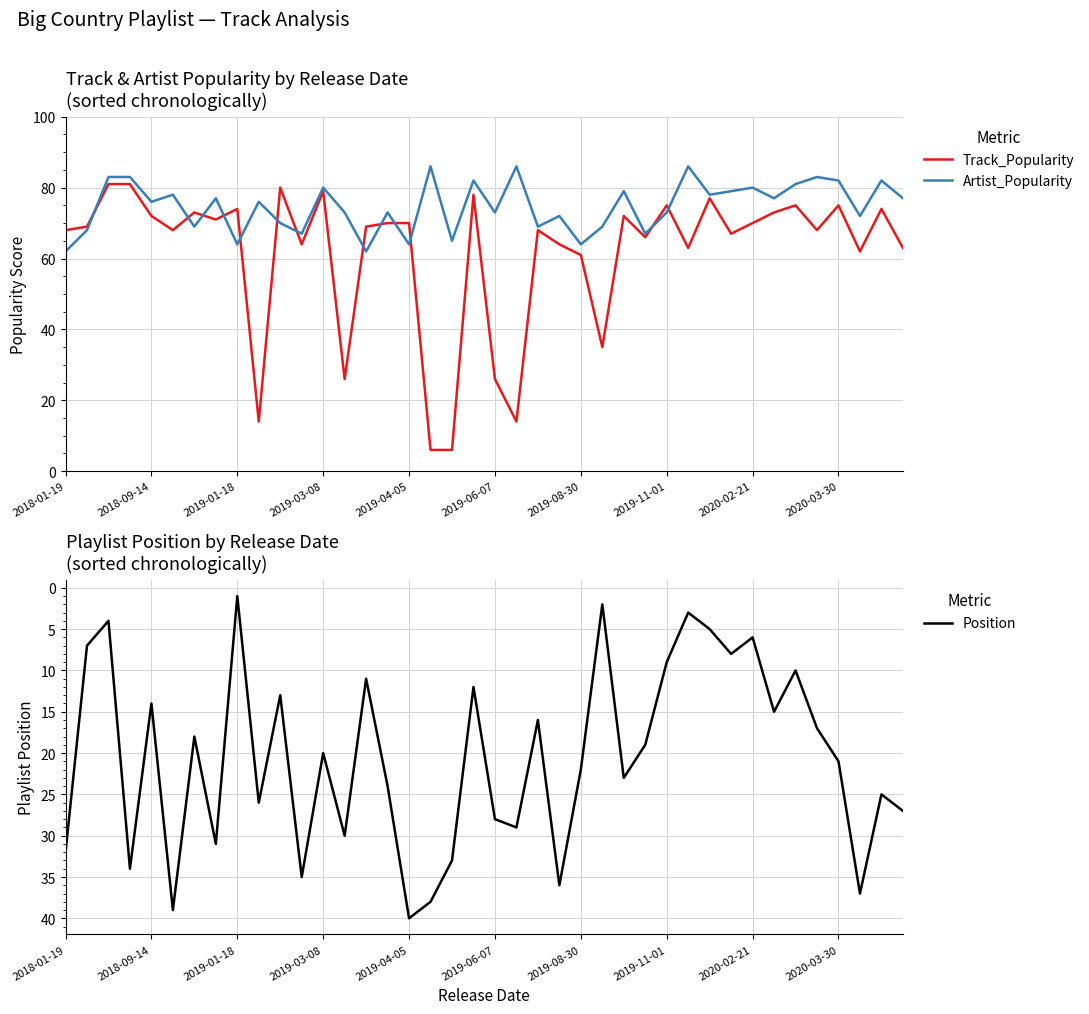

How many lines are shown in the chart?

3